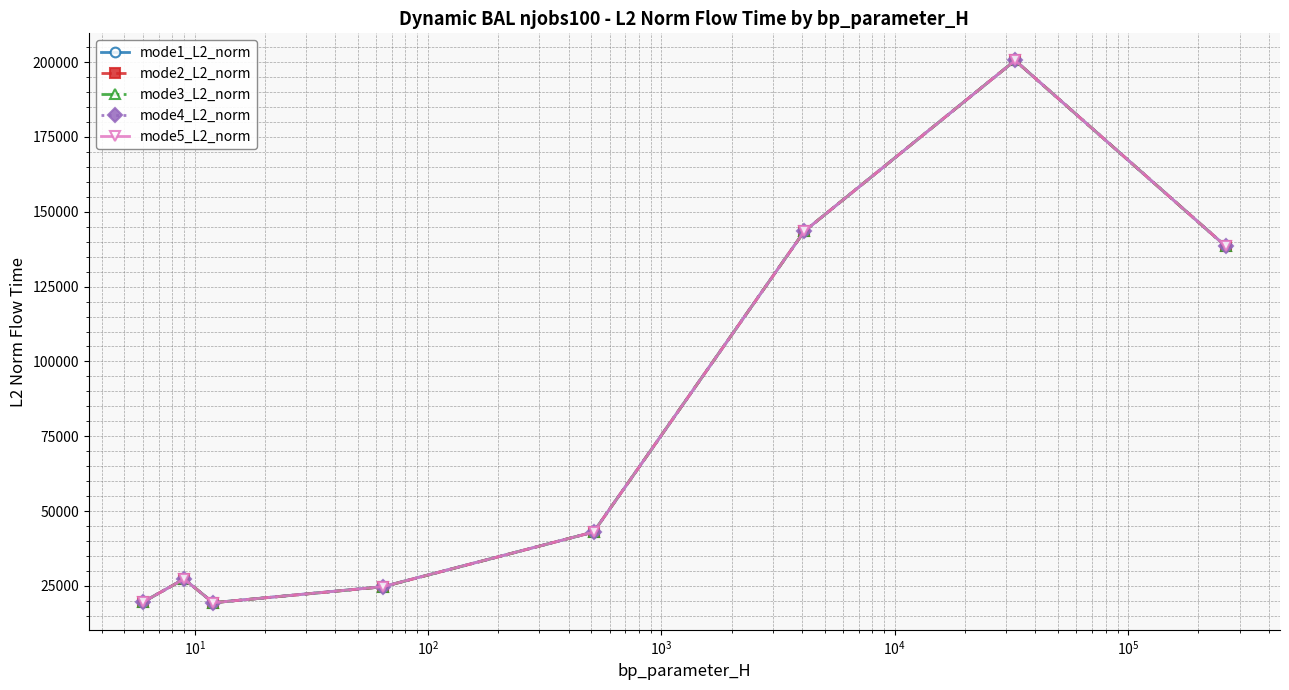

What is the value of the mode1_L2_norm point at the 8th from the left?

138448.7